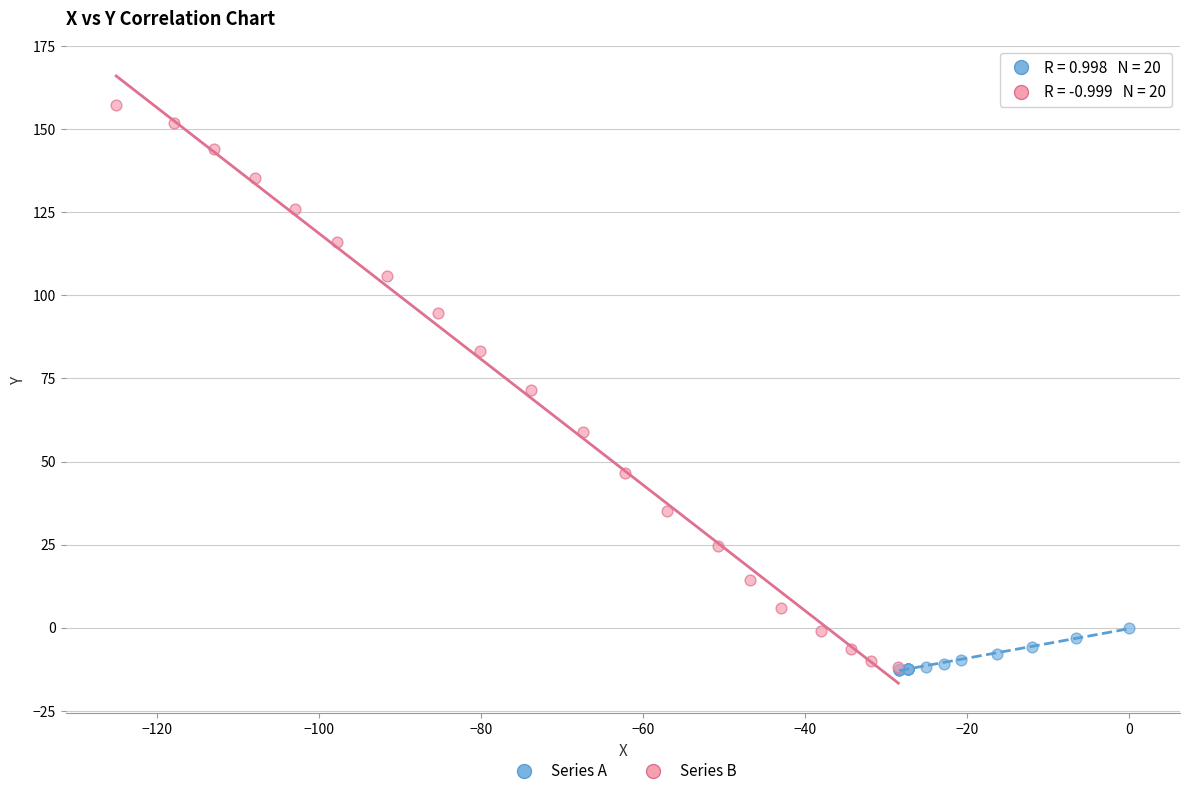

Which series has the widest spread of Y values?

Series B